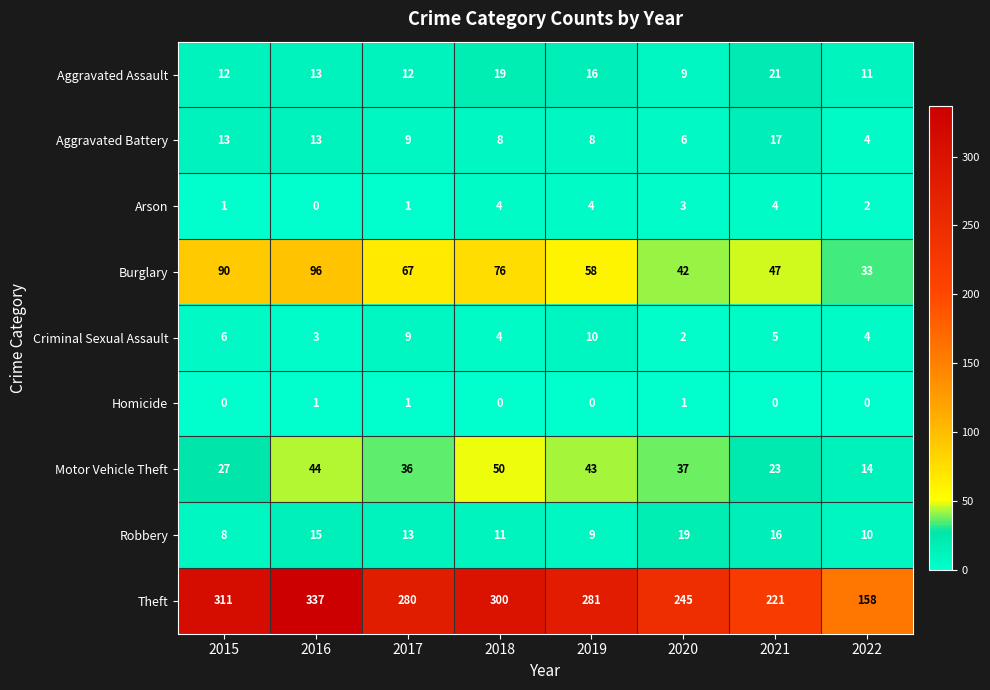

Is the value of Aggravated Assault at 2020 greater than the value of Motor Vehicle Theft at 2022?

No